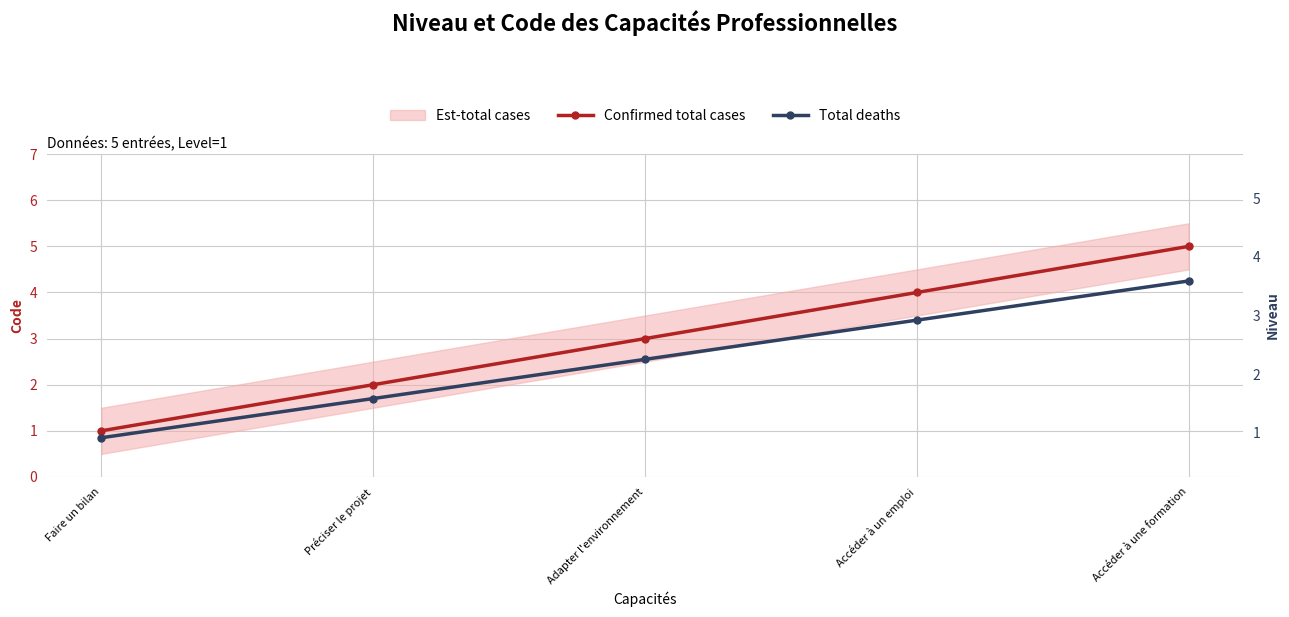

Reading right to left, what are all the values shown in this chart?

Confirmed total cases: Accéder à une formation=5.0	Accéder à un emploi=4.0	Adapter l'environnement=3.0	Préciser le projet=2.0	Faire un bilan=1.0
Total deaths: Accéder à une formation=4.2	Accéder à un emploi=3.4	Adapter l'environnement=2.5	Préciser le projet=1.7	Faire un bilan=0.8